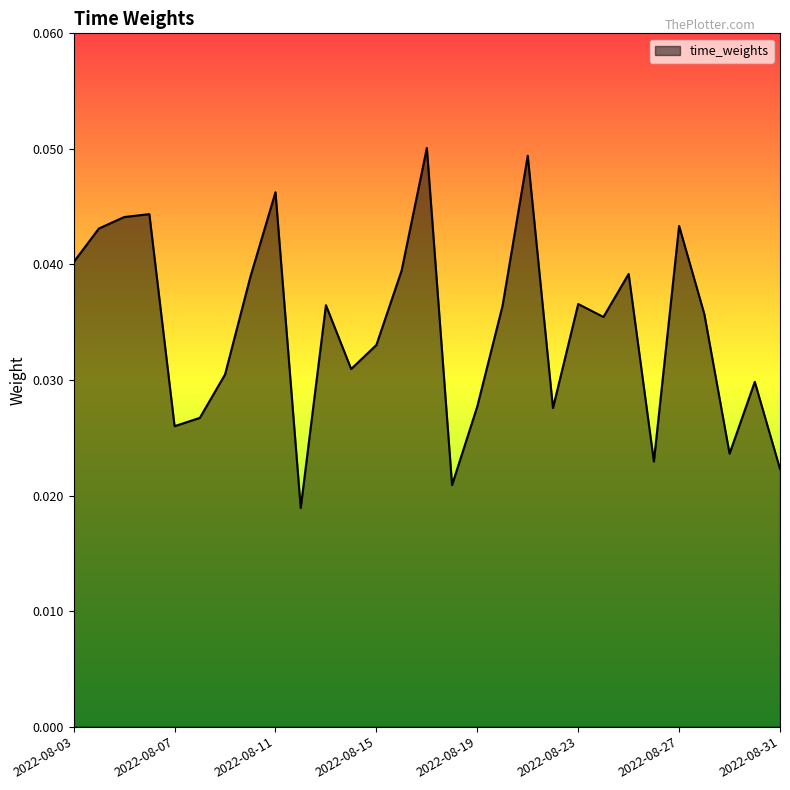

Which label corresponds to the smallest value in the chart?

2022-08-12